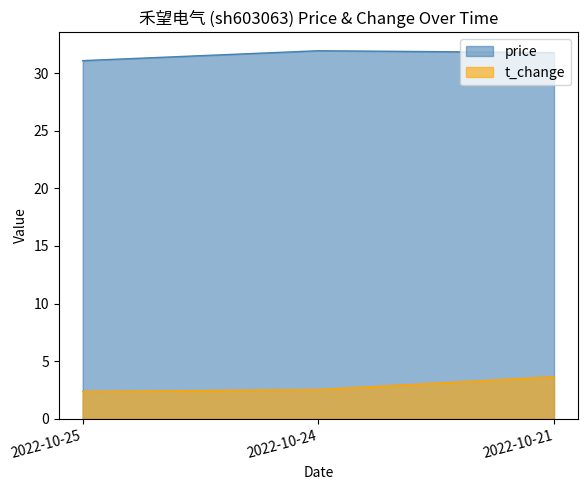

What is the spread (max minus min) of values at 2022-10-24?

29.4